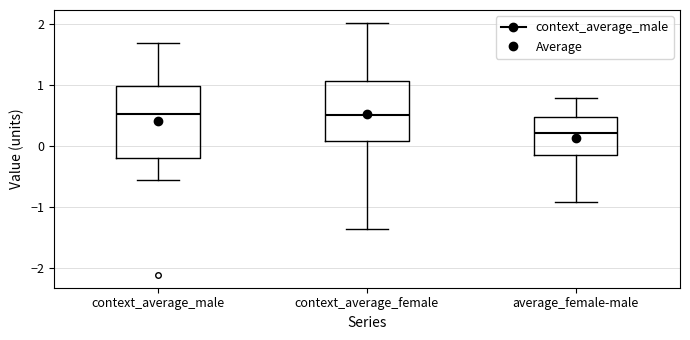

Which box is the tallest, from its lower edge to its upper edge?

context_average_male